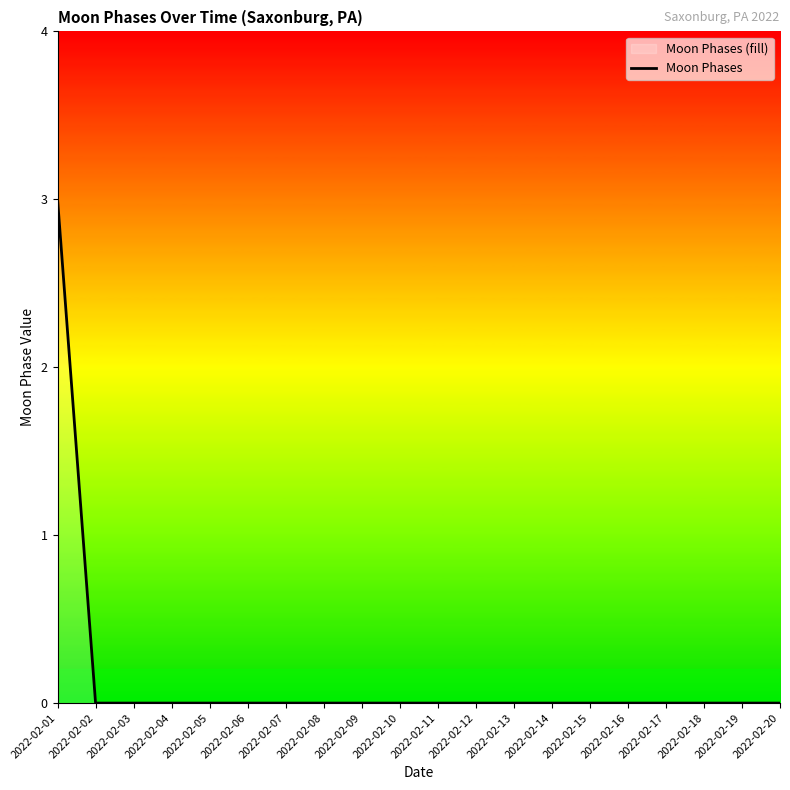

Which category has the lowest value across all series?

2022-02-02